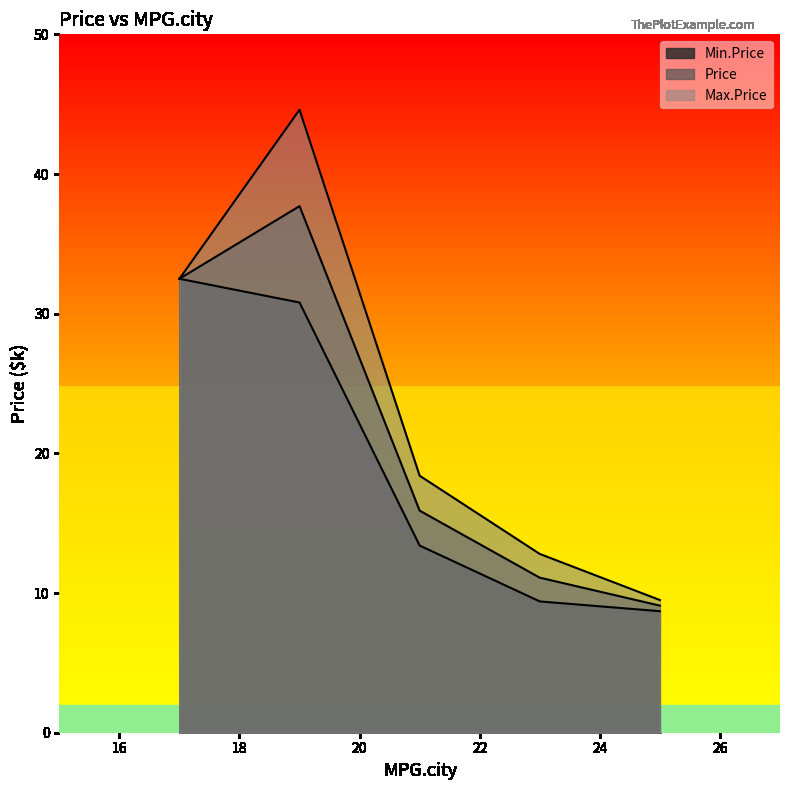

What is the smallest value displayed?

8.7